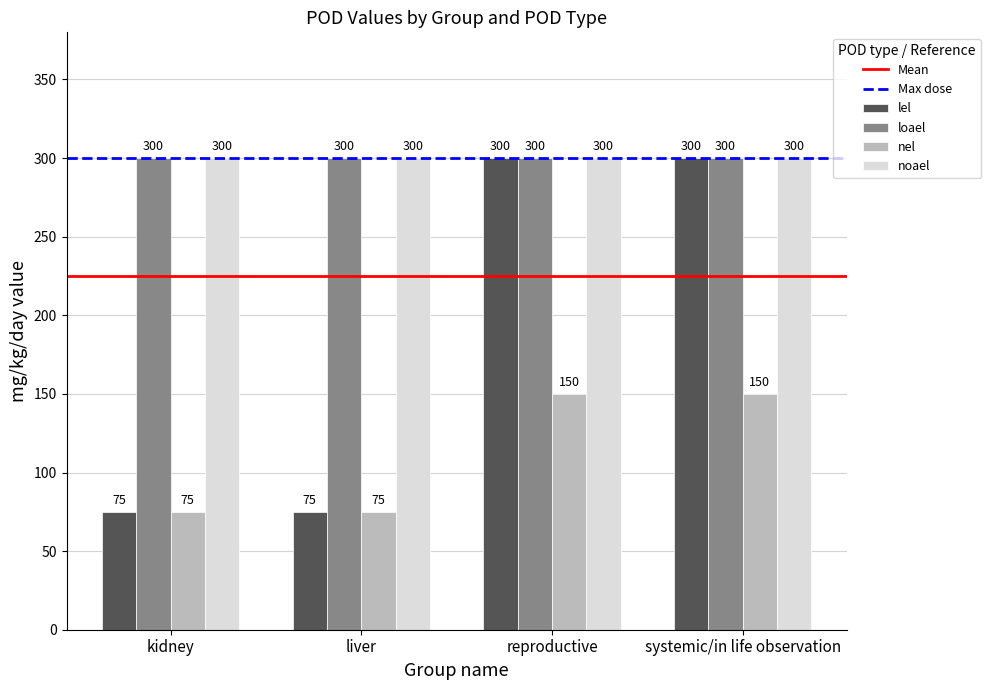

How many bars are there in total?

16